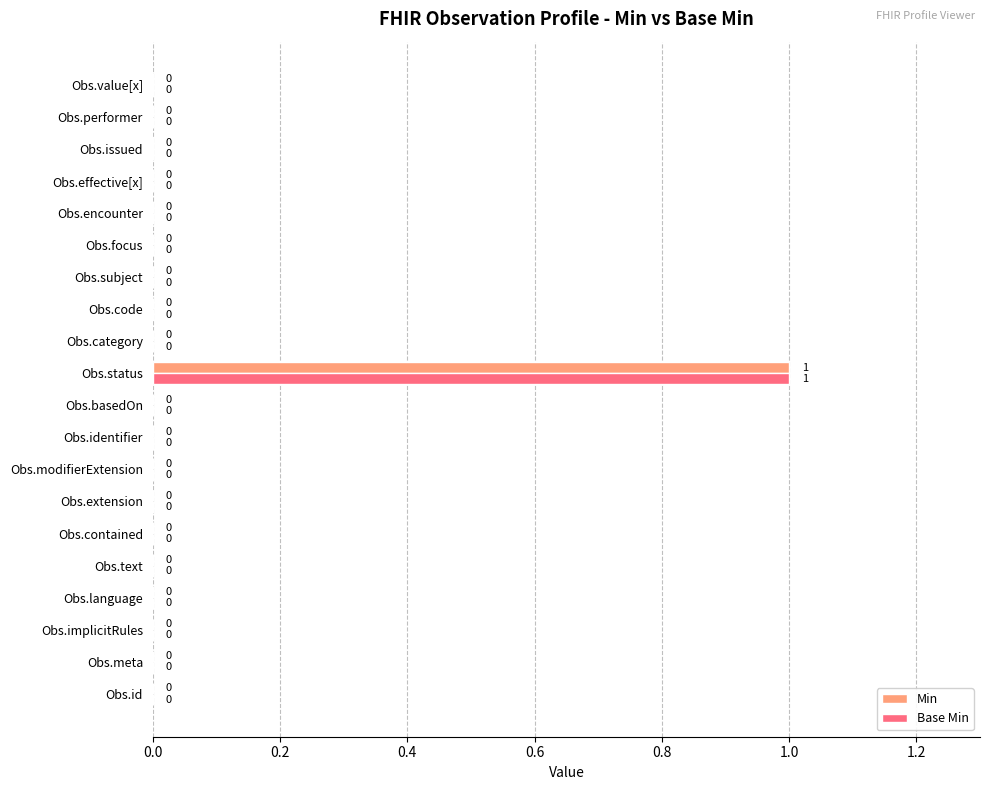

How many Min values are between 0 and 1?

20